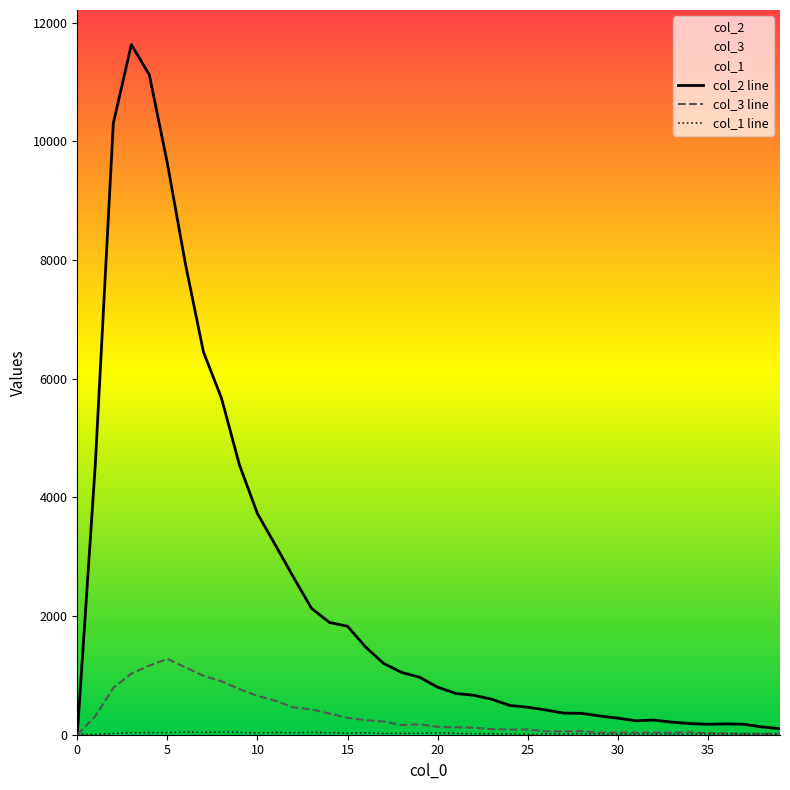

What is the value of the col_2 point at the 5th from the left?

11118